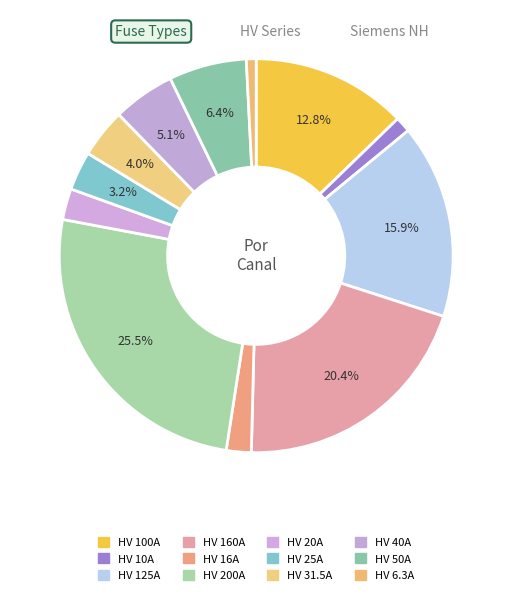

Combined, do HV 160A and HV 6.3A account for over 50%?

No